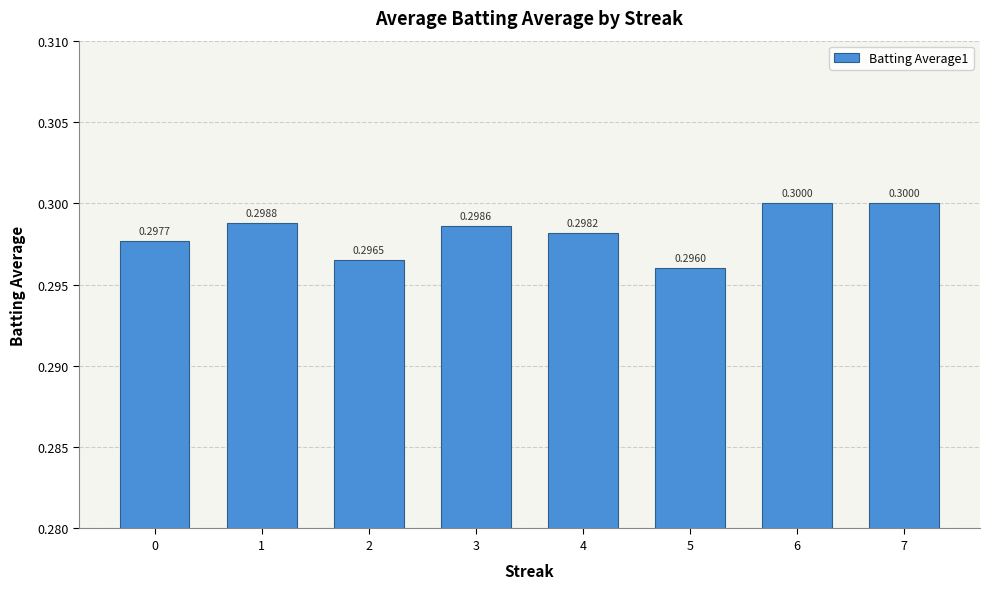

Which has a higher value, 6 or 3?

6